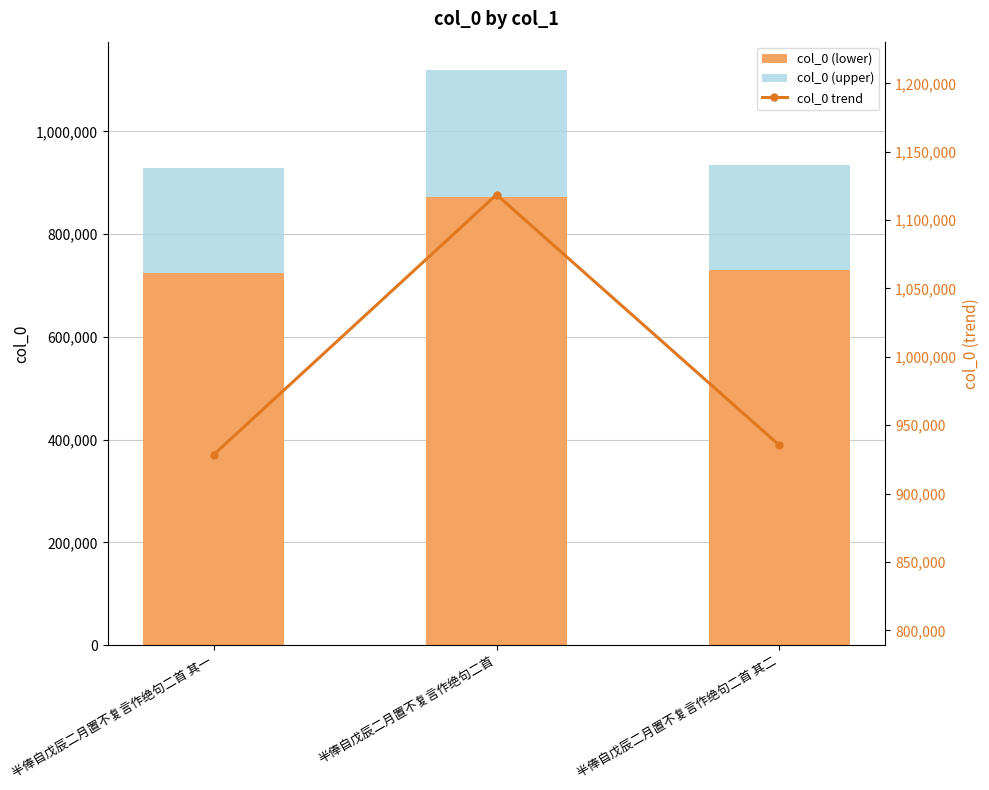

Is it true that col_0 trend equals 1428611.5 at 半俸自戊辰二月置不复言作绝句二首 其一?

False